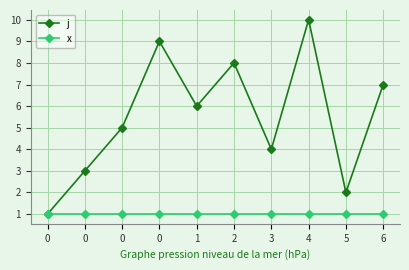

How many data points in j are less than 6?

5